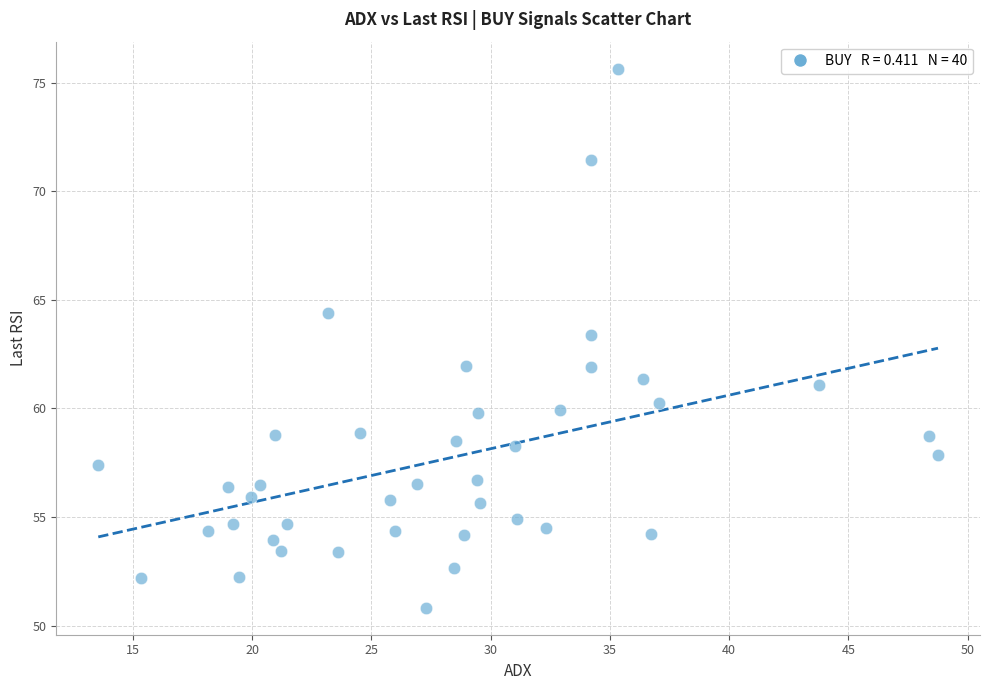

What is the range of X values (max minus min)?

35.2